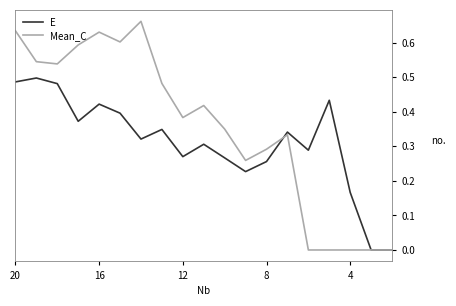

Does the chart have visible grid lines?

No